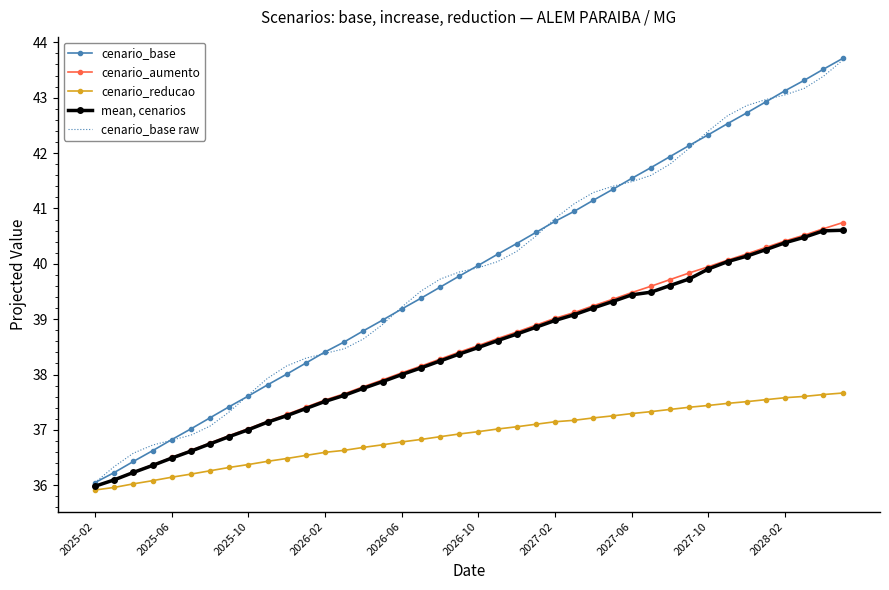

List the series in order of their peak value, lowest first.

cenario_reducao, mean, cenarios, cenario_aumento, cenario_base raw, cenario_base